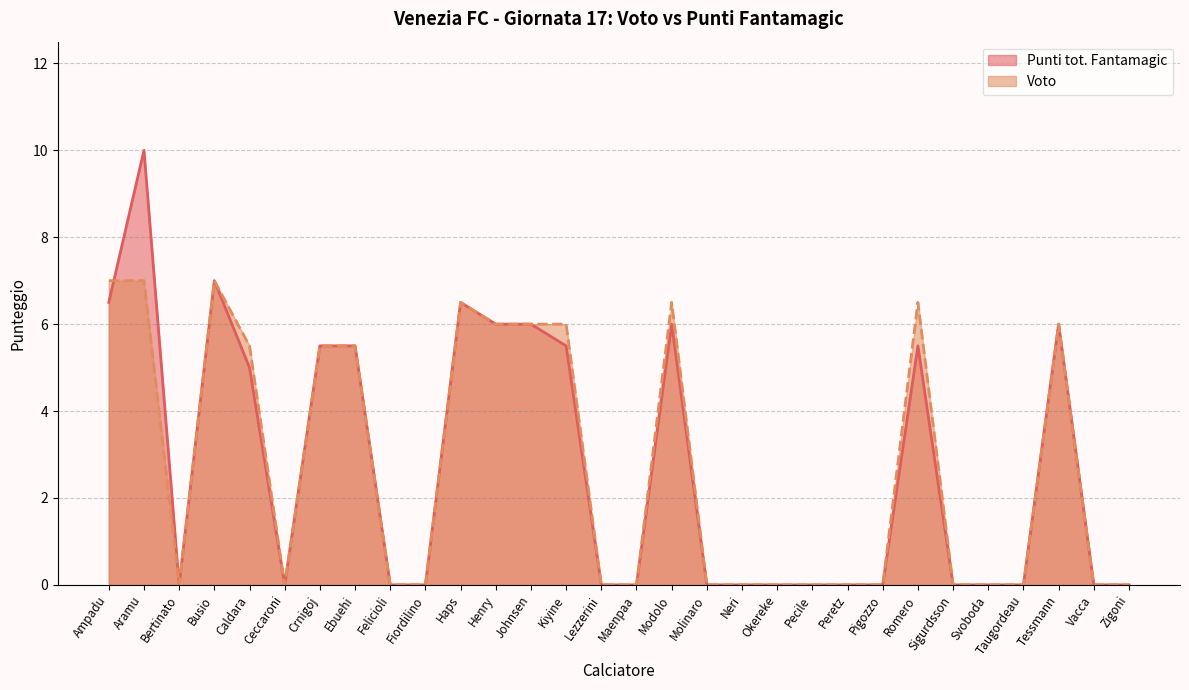

What is the greatest value displayed?

10.0